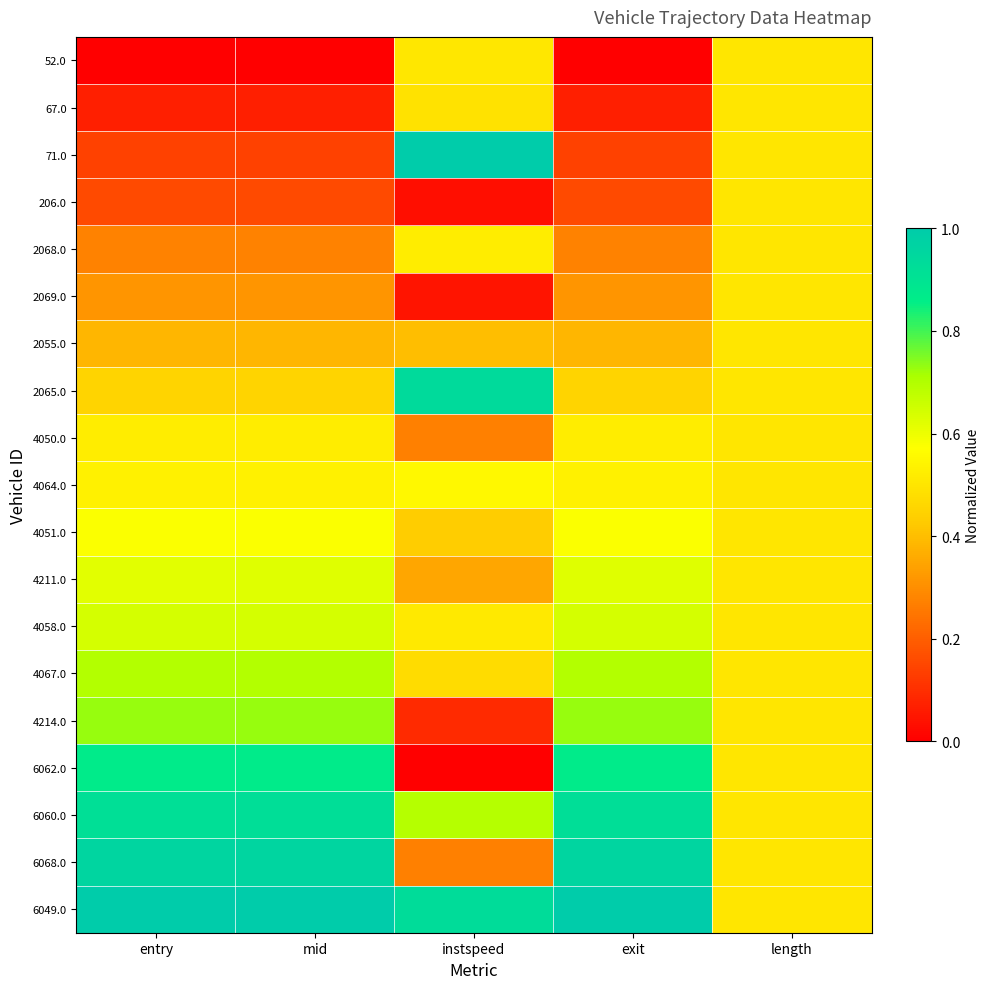

At instspeed, list the series in order from smallest to largest.

6062.0, 206.0, 2069.0, 4214.0, 4050.0, 6068.0, 4211.0, 2055.0, 4051.0, 4067.0, 67.0, 52.0, 4058.0, 2068.0, 4064.0, 6060.0, 6049.0, 2065.0, 71.0